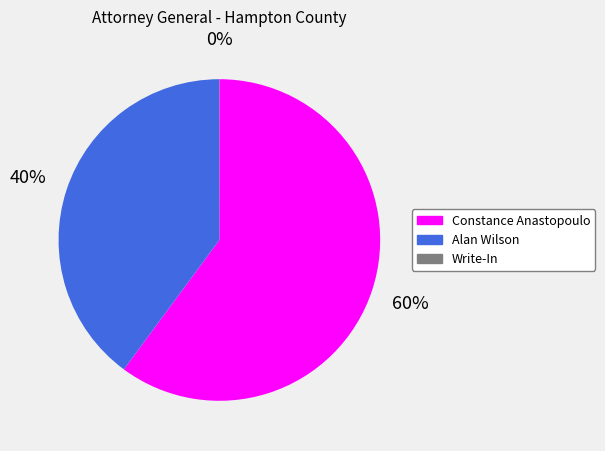

What is the largest slice in the pie chart?

Constance Anastopoulo